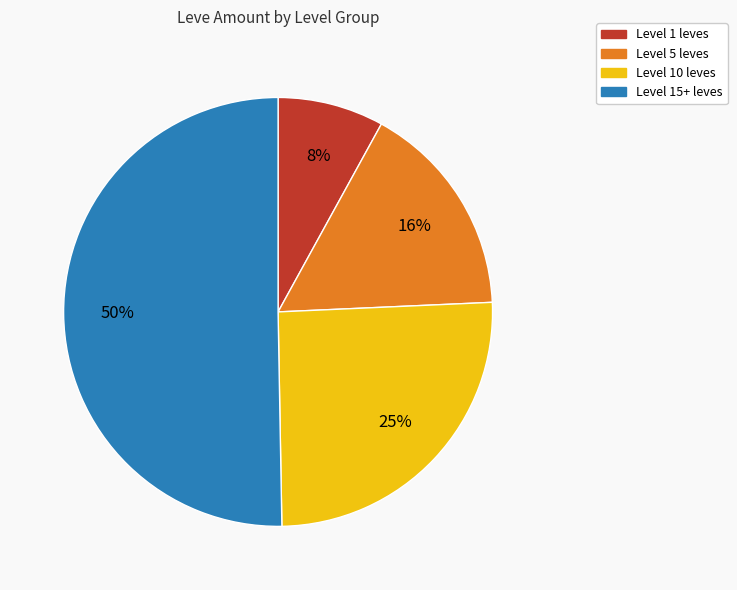

Is there a majority slice in this chart?

Yes